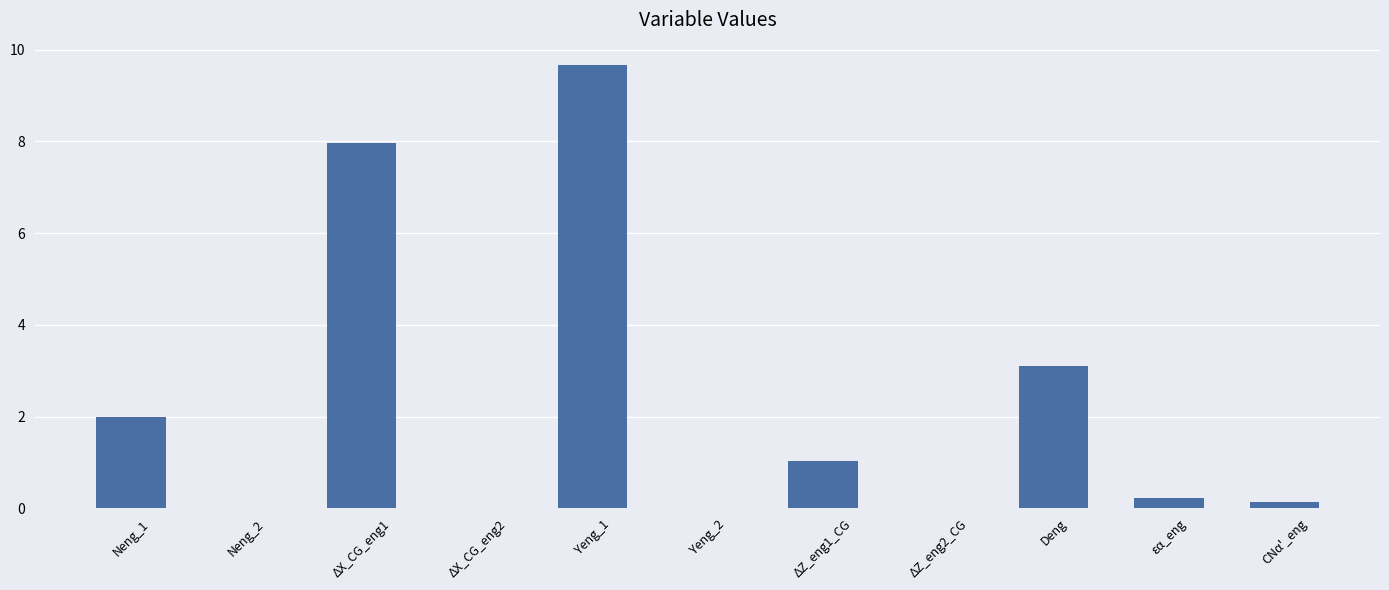

Is it true that the value at Yeng_2 is 4.4?

False